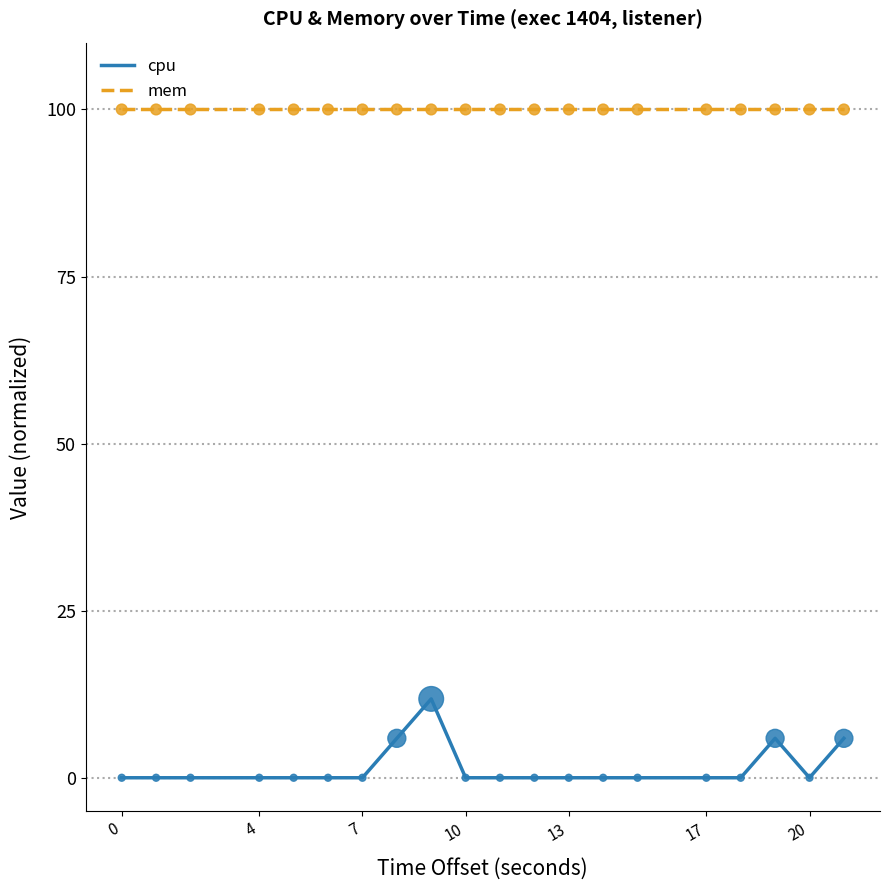

What are all the series names shown in the legend?

cpu, mem